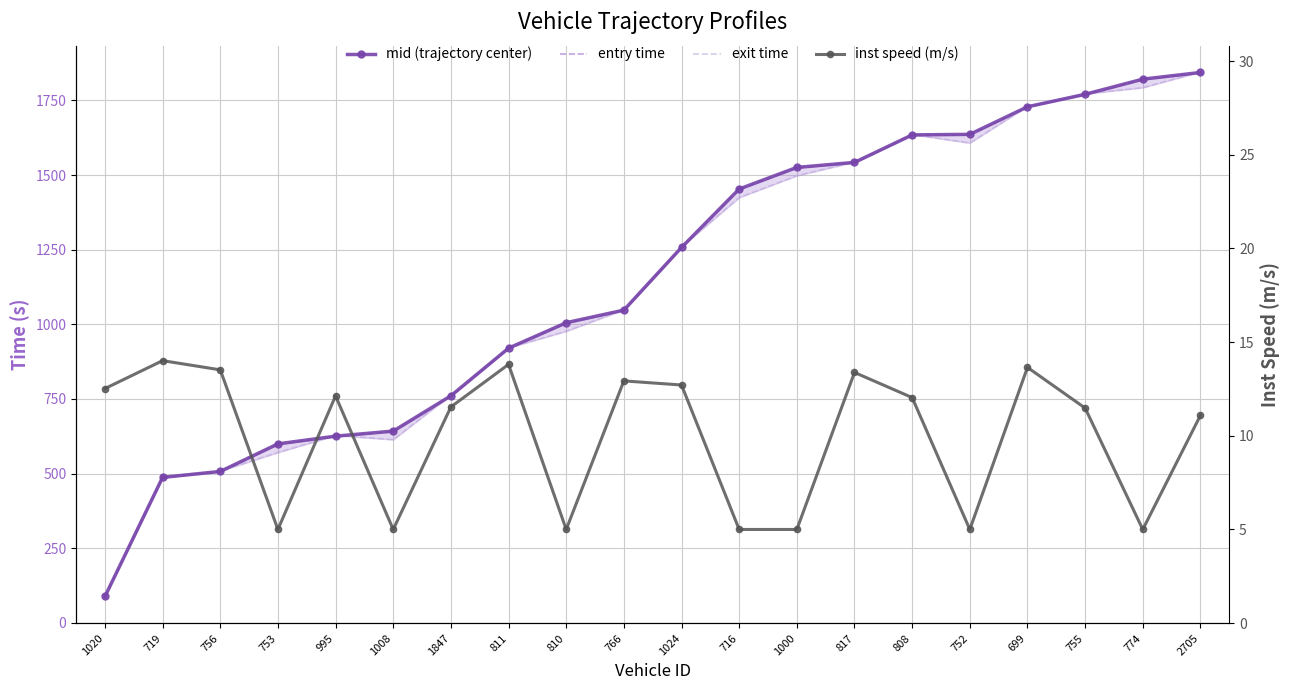

How many values in the mid (trajectory center) series are below 1257?

10